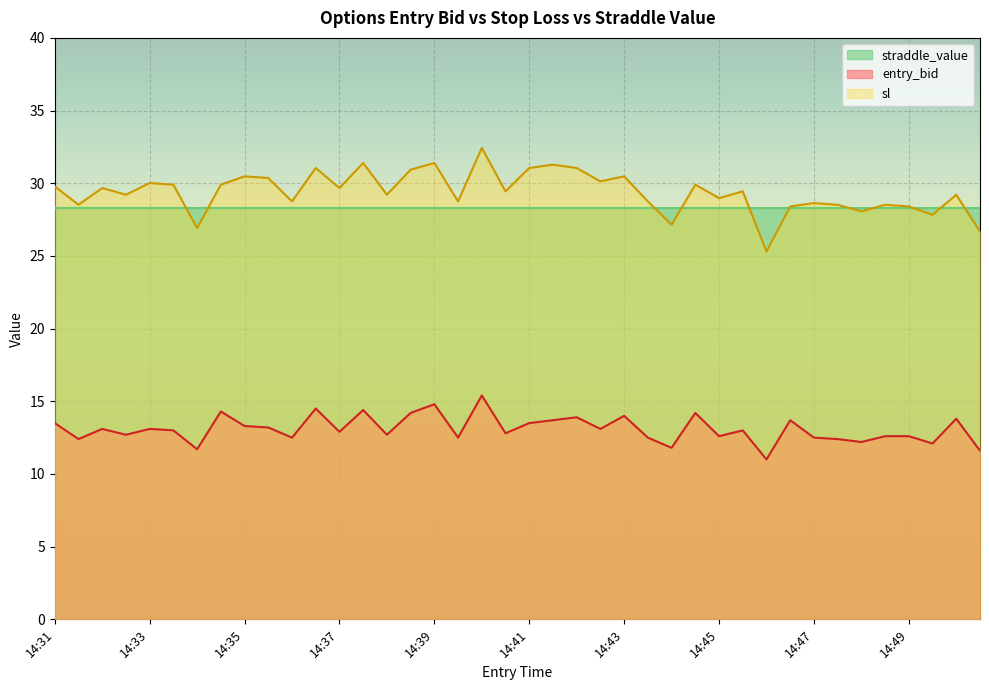

Rank the series by their maximum value, from lowest to highest.

entry_bid, straddle_value, sl